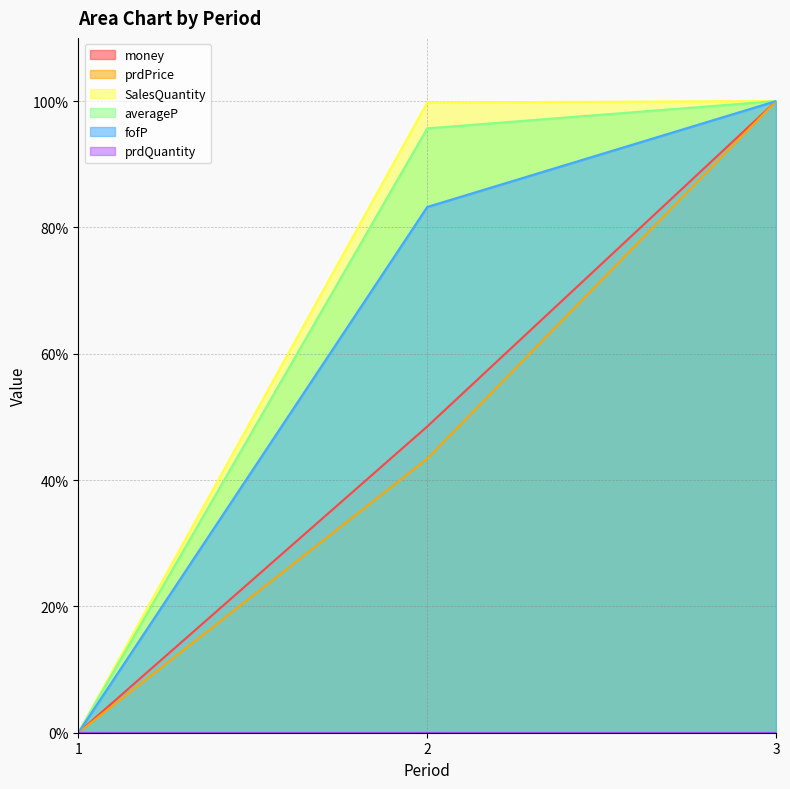

Between 2 and 3, which is larger?

3